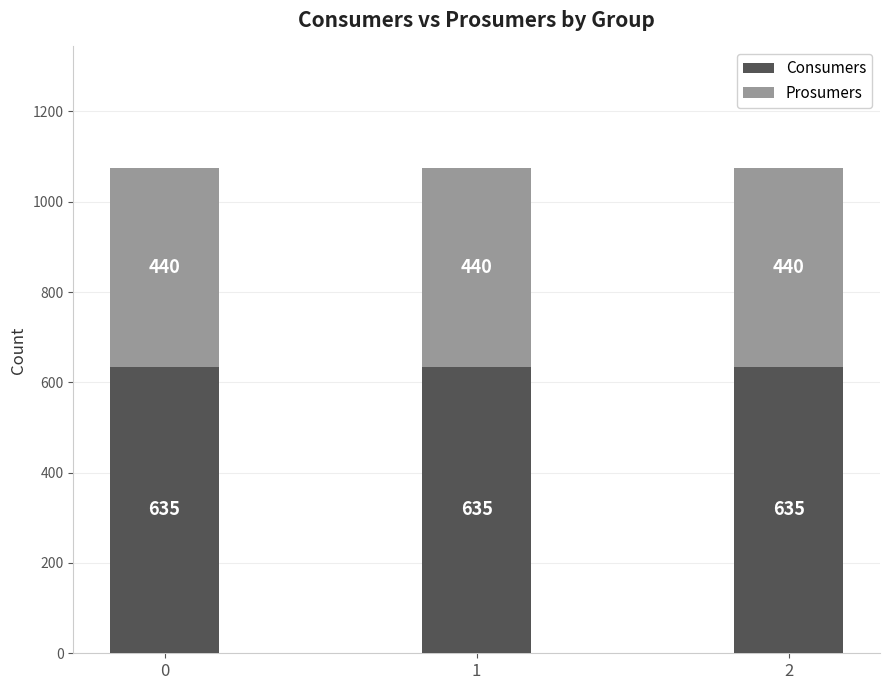

What is the approximate value of Consumers at 2?

635